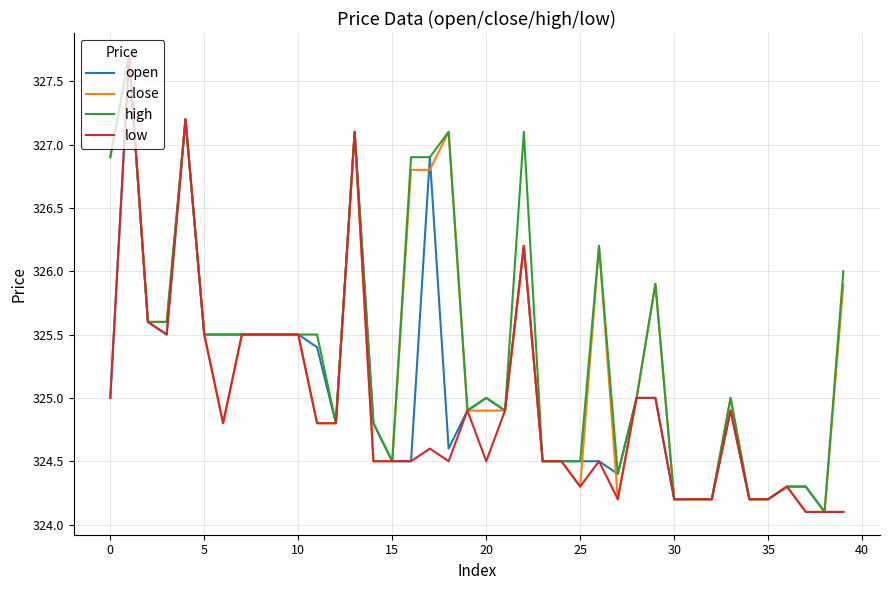

What is the average value of the low series?

324.9